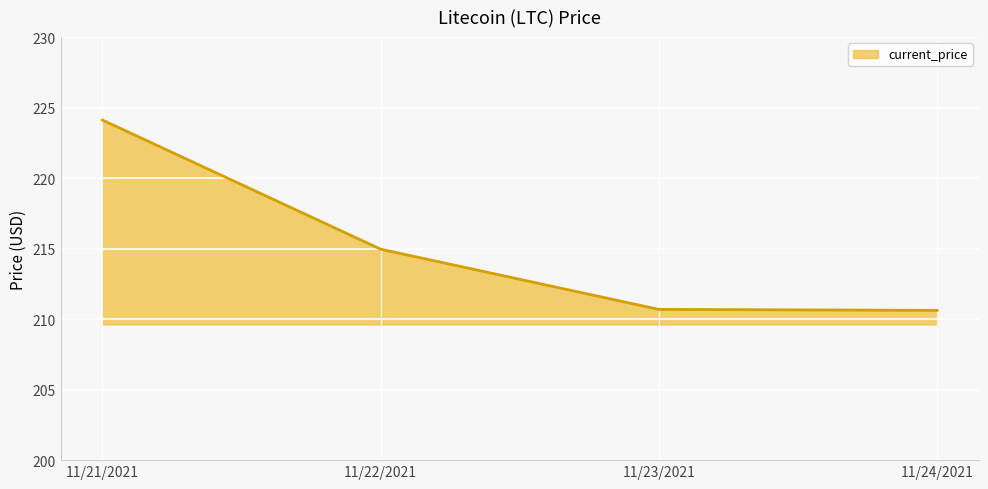

What is the sum of all values?

860.4